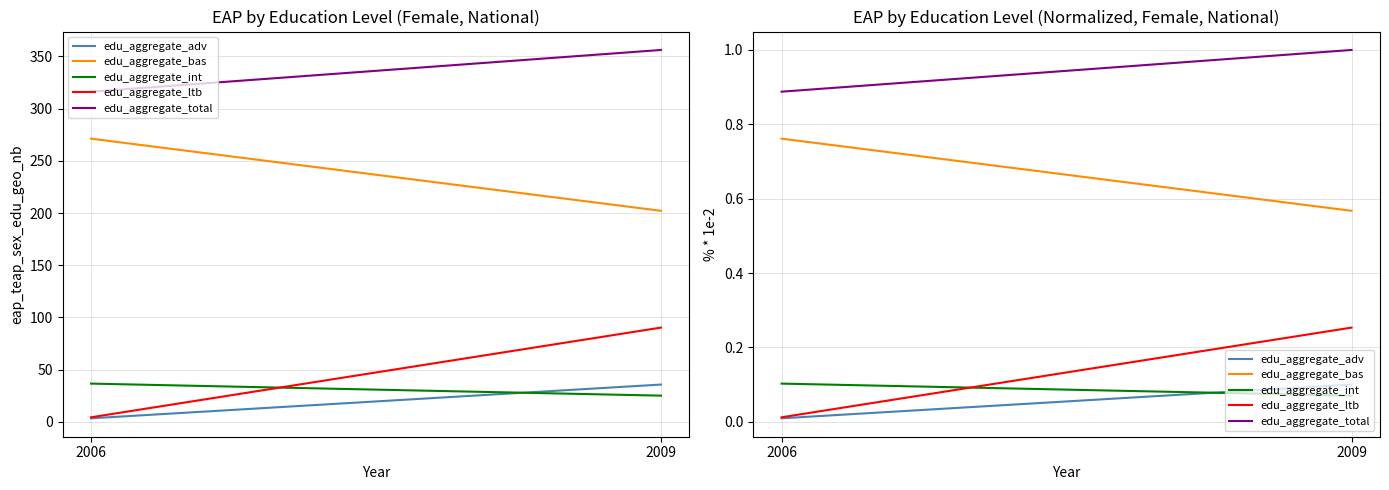

Reading left to right, transcribe all the data shown in this chart.

edu_aggregate_adv: 2006=0.0	2009=0.1
edu_aggregate_bas: 2006=0.8	2009=0.6
edu_aggregate_int: 2006=0.1	2009=0.1
edu_aggregate_ltb: 2006=0.0	2009=0.3
edu_aggregate_total: 2006=0.9	2009=1.0